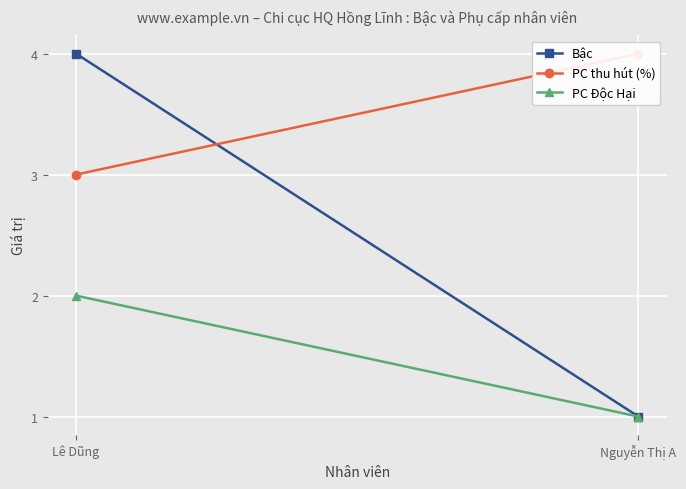

The Bậc series shows 4 at Lê Dũng. True or false?

True